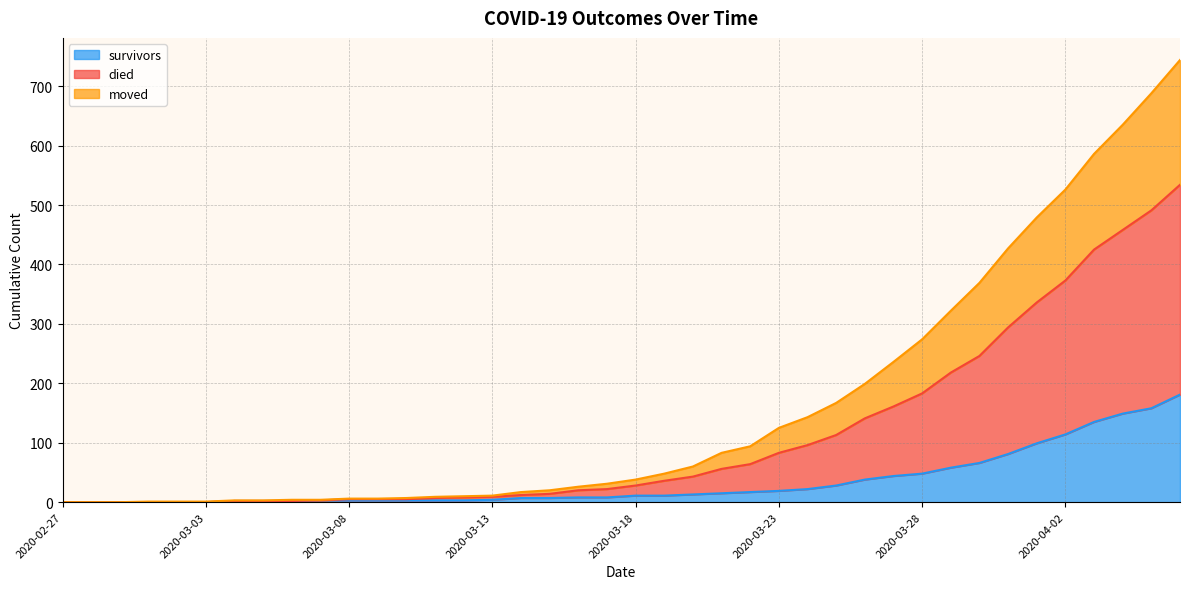

The value of survivors at 2020-03-02 is 0. True or false?

True